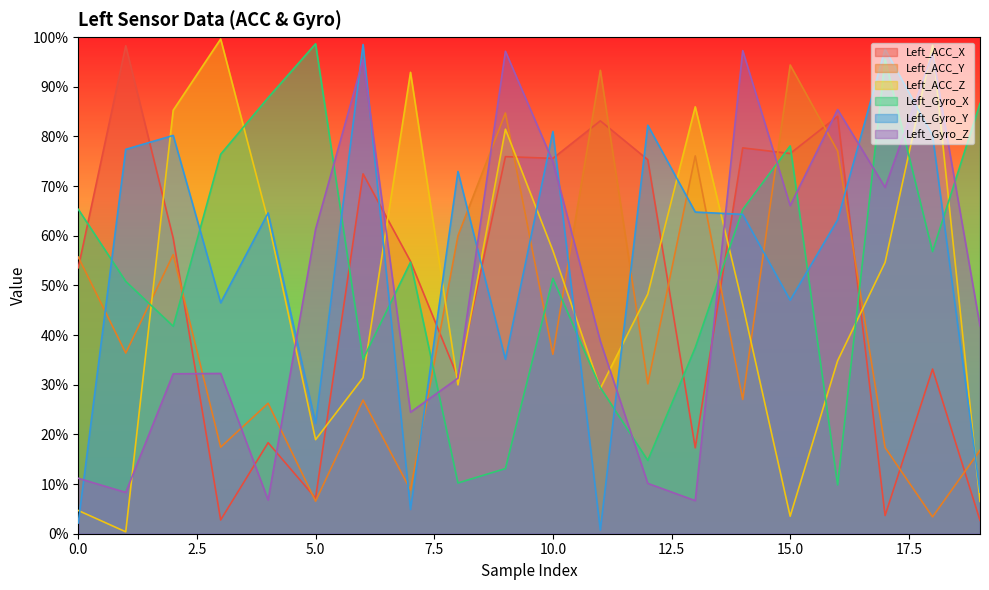

What is the sum of the Left_Gyro_Z values at 12 and 9?

1.1